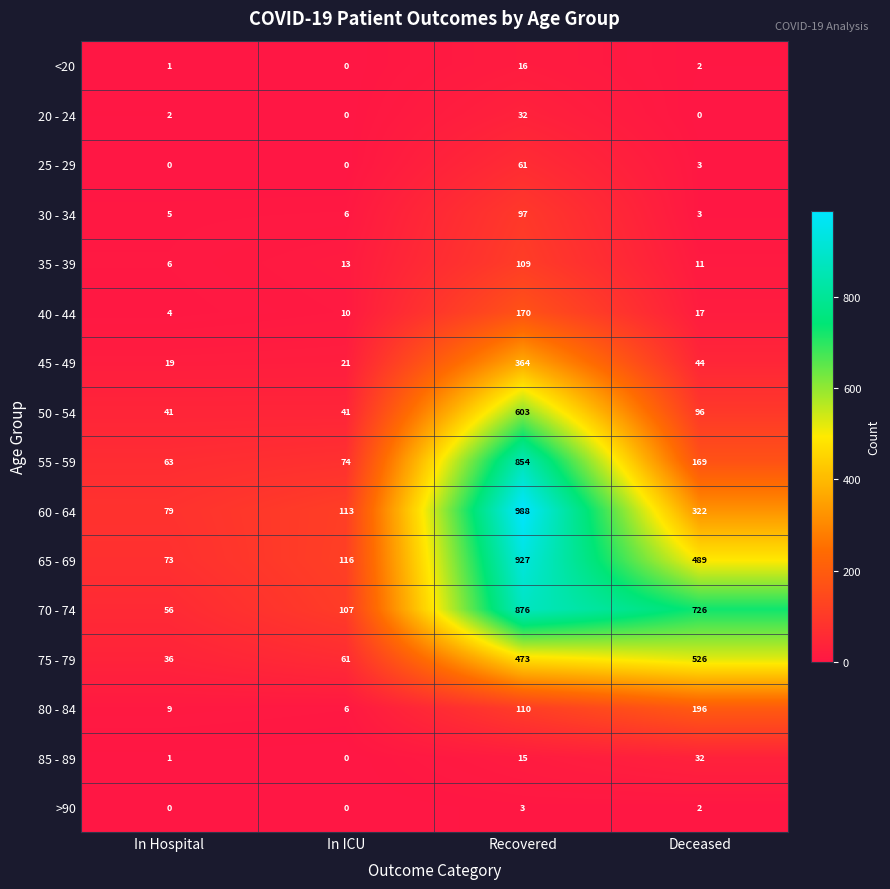

What is the maximum value for <20?

16